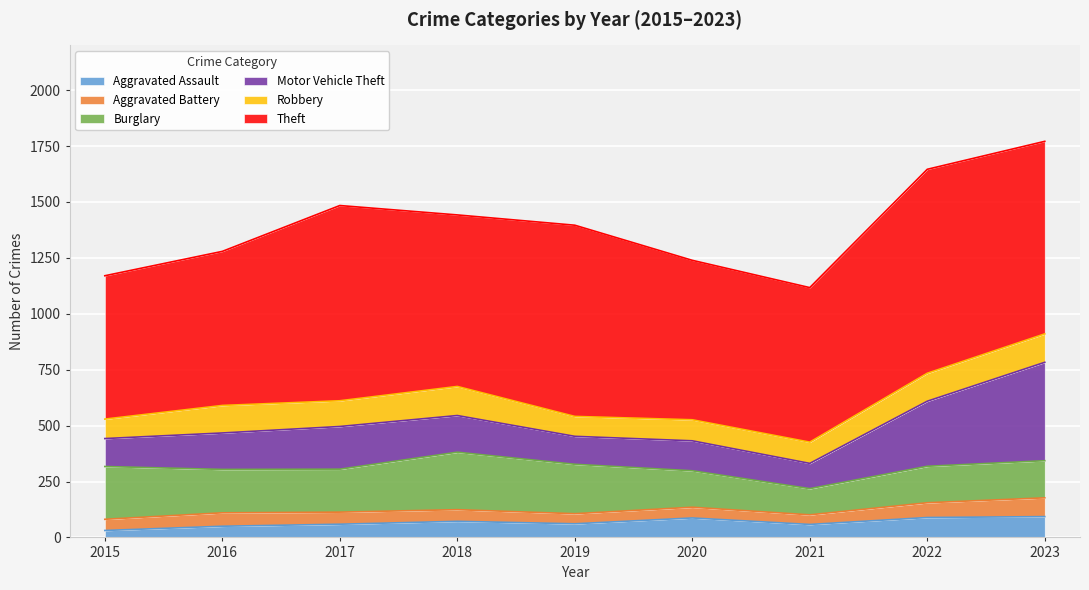

At which category is the sum across all series the highest?

2023